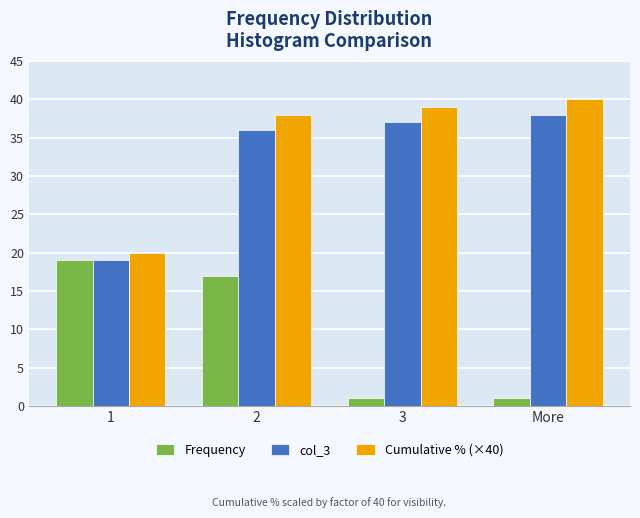

Rank the categories by Cumulative % (×40) value from lowest to highest.

1, 2, 3, More